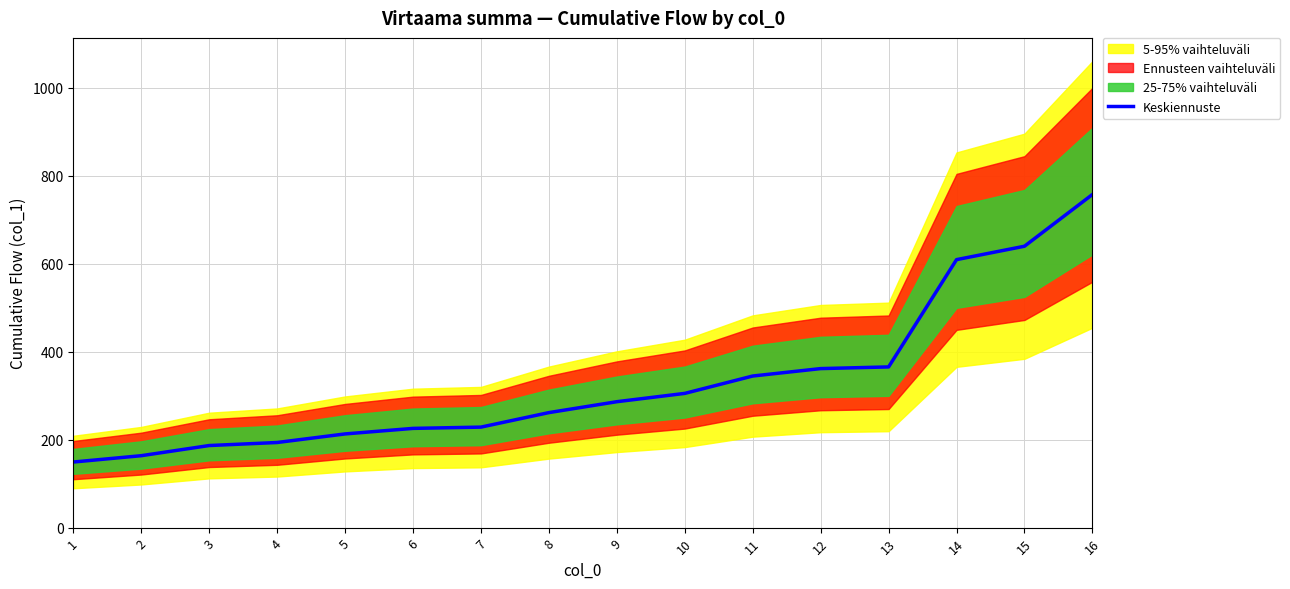

What is the value of the 7th point from the left?

228.6